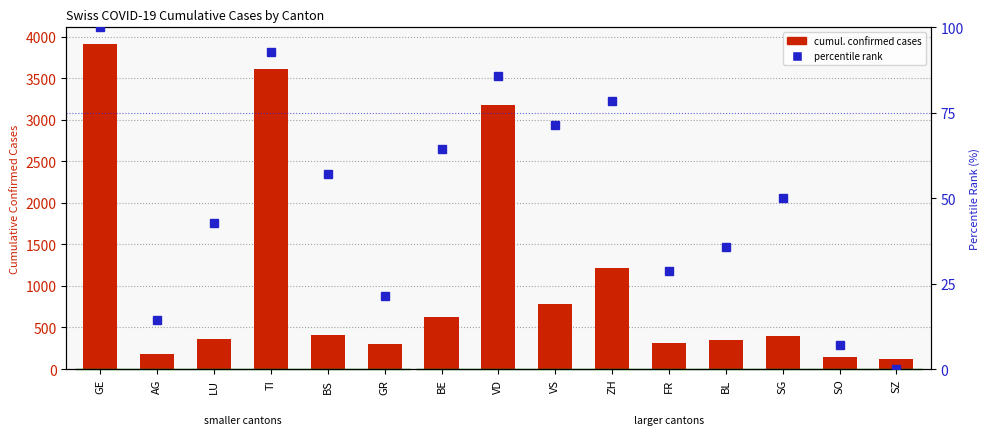

What is the value of the percentile rank within cantons bar at the 1st from the left?

100.0